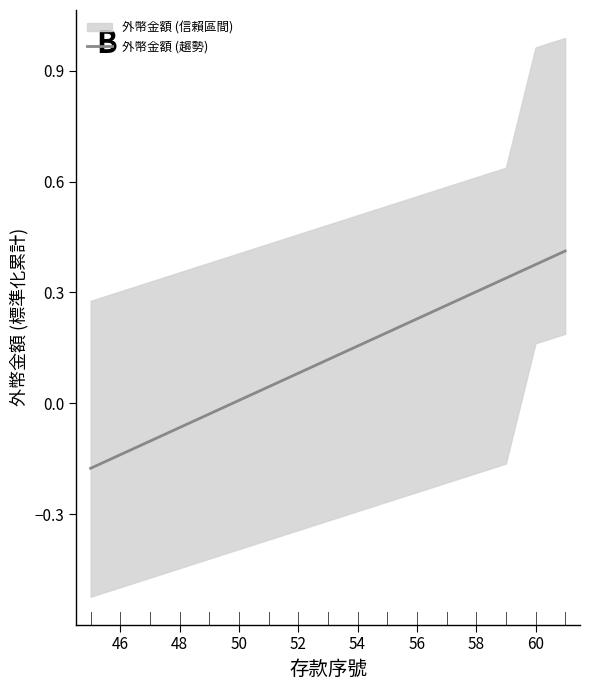

True or false: there are more than 1 points higher than both neighbors.

False